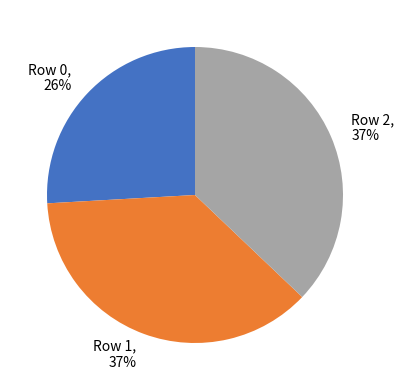

Is there a majority slice in this chart?

No